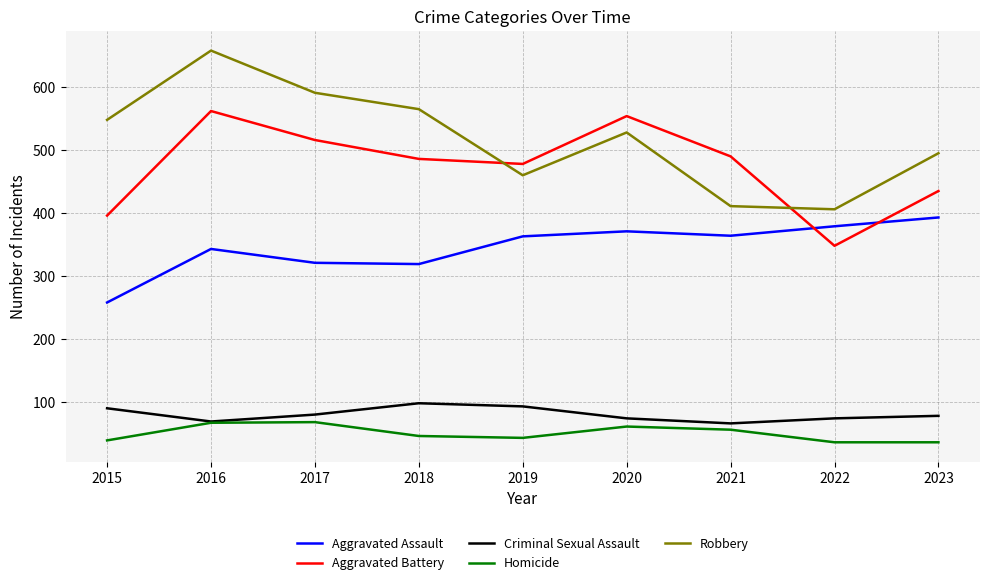

Which series has the largest range (max minus min)?

Robbery